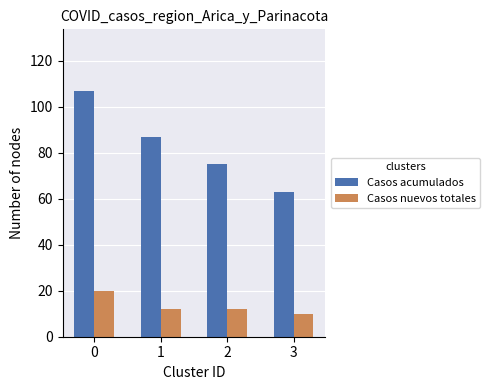

Reading right to left, what are all the values shown in this chart?

Casos acumulados: 3=63	2=75	1=87	0=107
Casos nuevos totales: 3=10	2=12	1=12	0=20